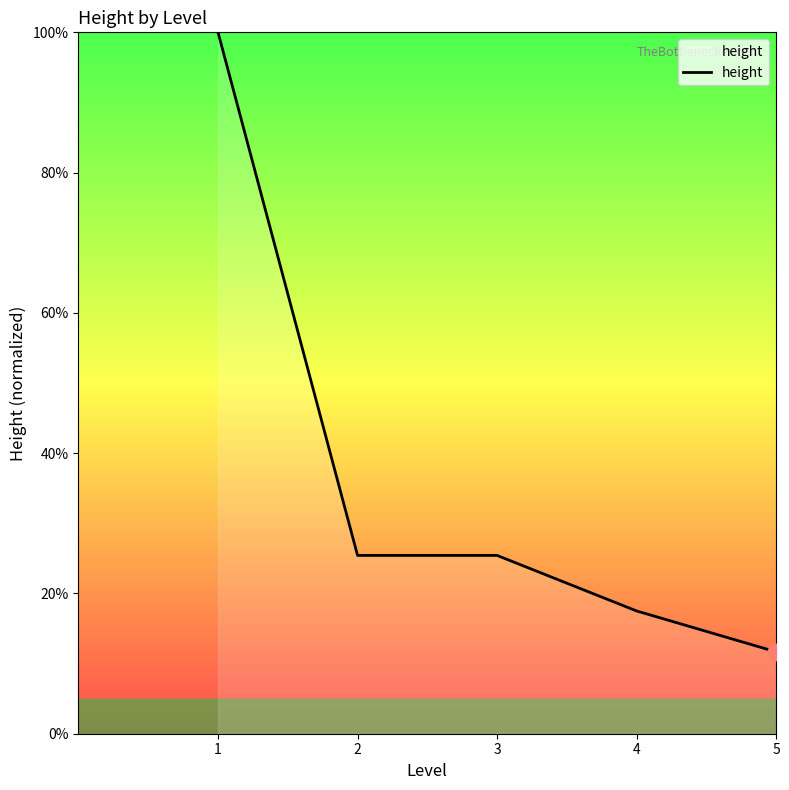

Does the chart display data point markers on the line(s)?

No